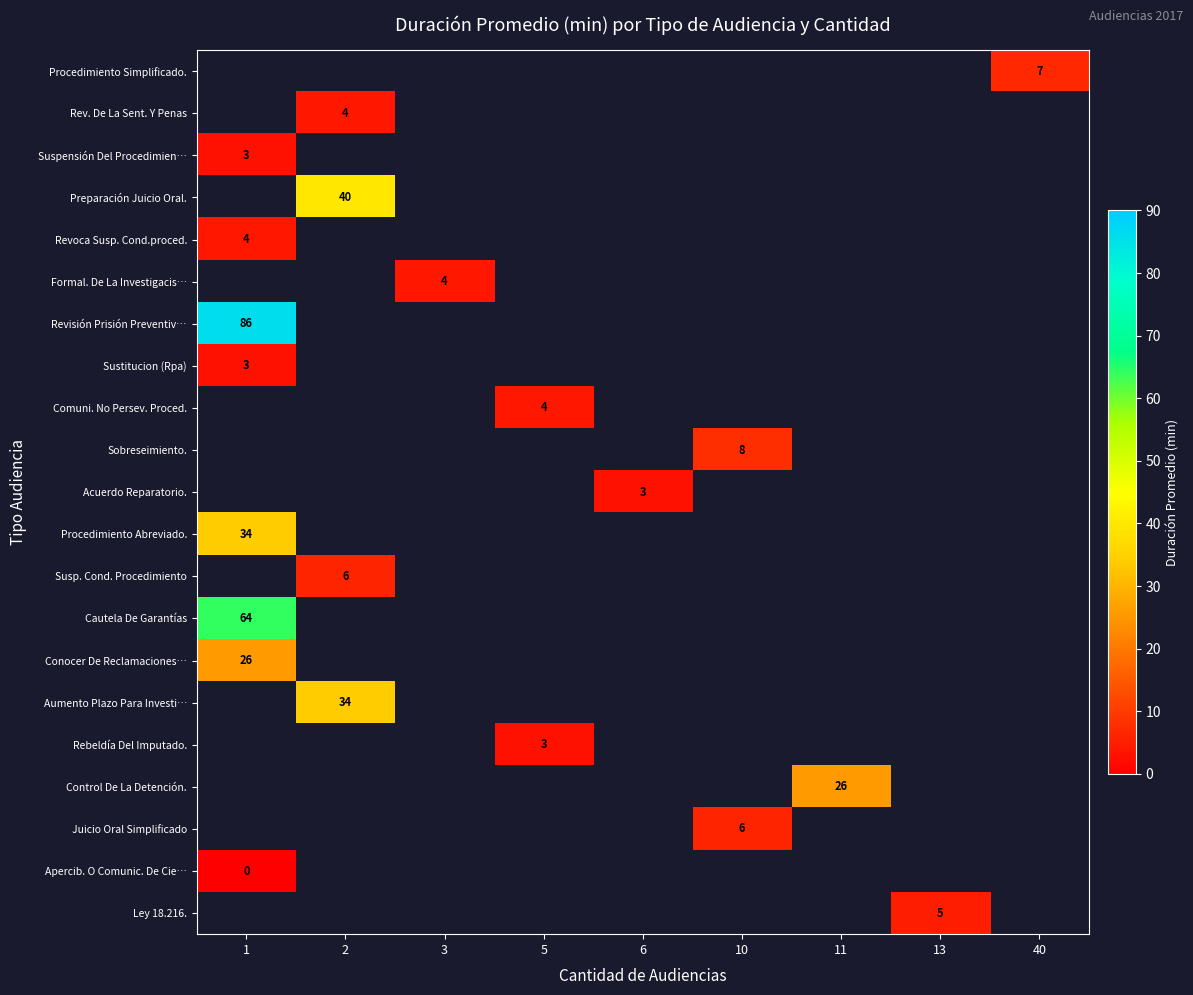

At which category does the chart reach its minimum across all series?

1